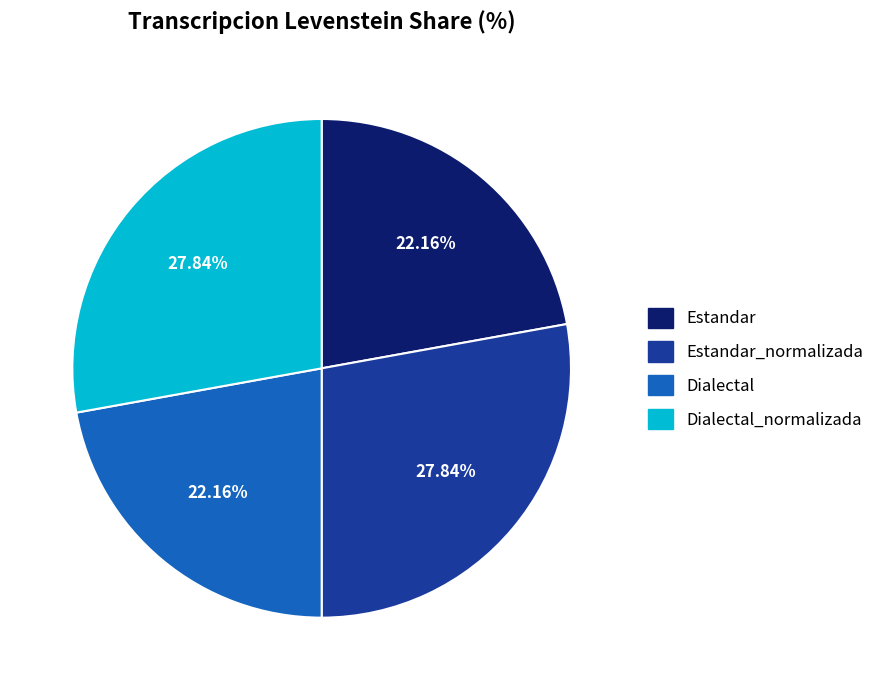

Does any single category account for the majority?

No